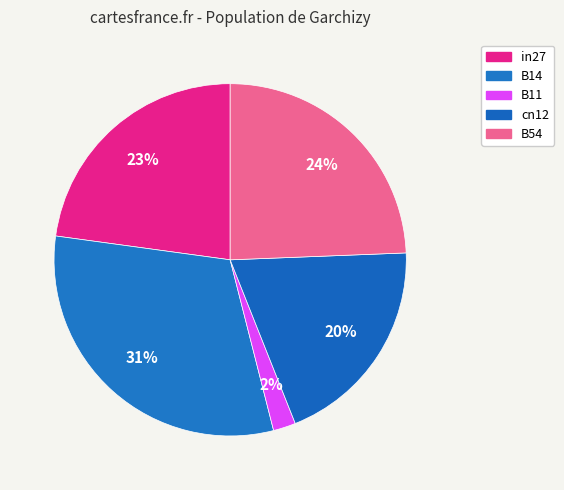

How many slices are in this pie chart?

5